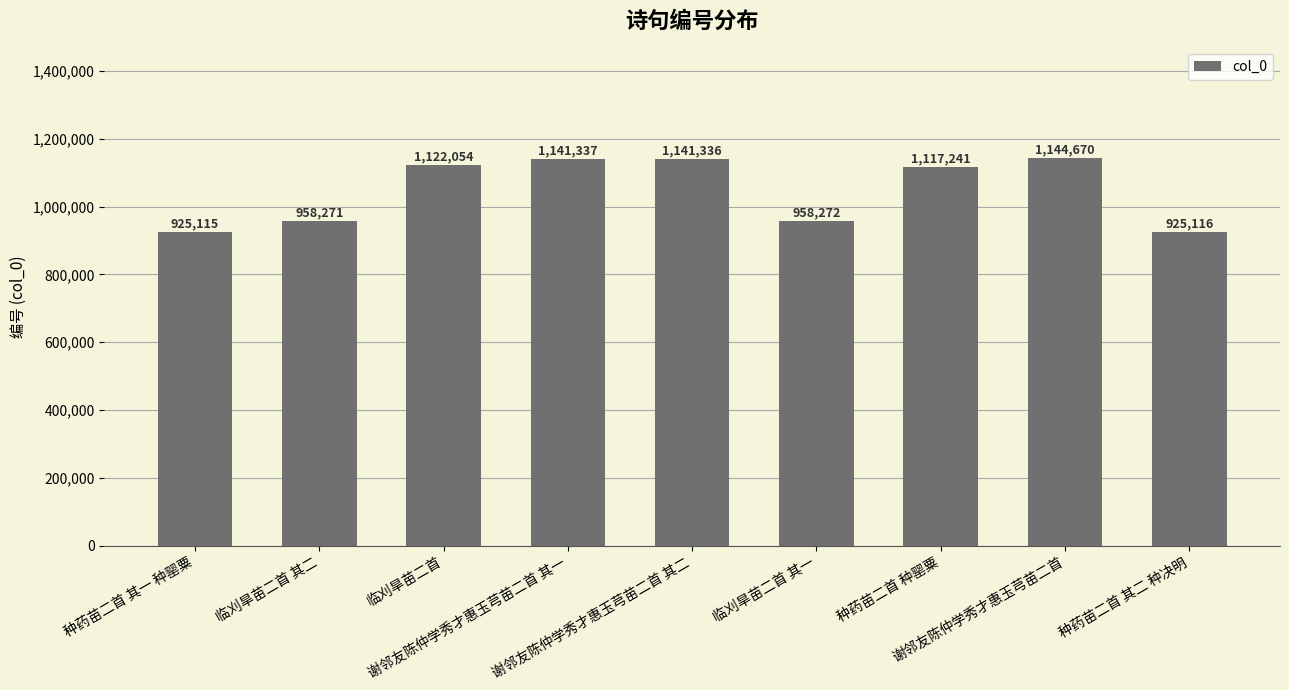

List the labels in order of value, smallest first.

种药苗二首 其一 种罂粟, 种药苗二首 其二 种决明, 临刈旱苗二首 其二, 临刈旱苗二首 其一, 种药苗二首 种罂粟, 临刈旱苗二首, 谢邻友陈仲学秀才惠玉芎苗二首 其二, 谢邻友陈仲学秀才惠玉芎苗二首 其一, 谢邻友陈仲学秀才惠玉芎苗二首